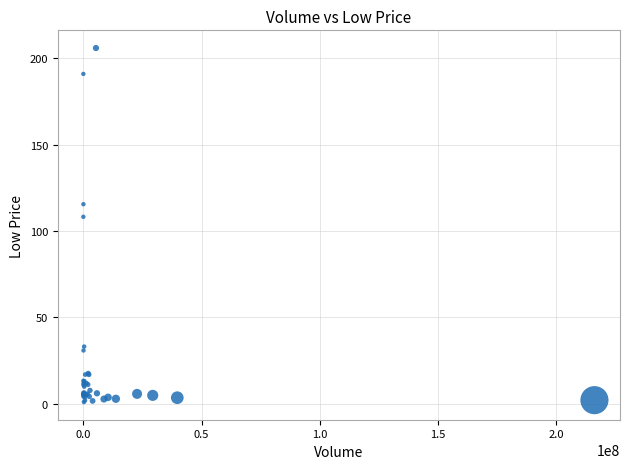

What Y value in the scatter plot is closest to 103?

108.2